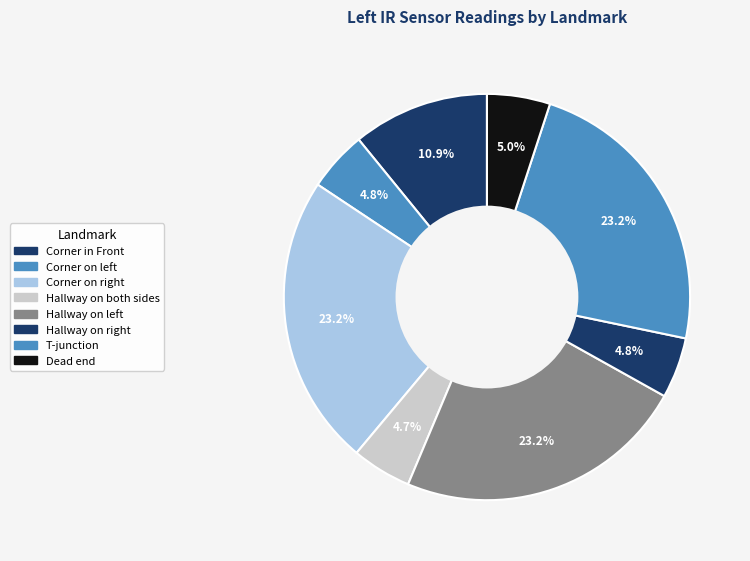

True or false: Corner in Front accounts for 22% of the total.

False